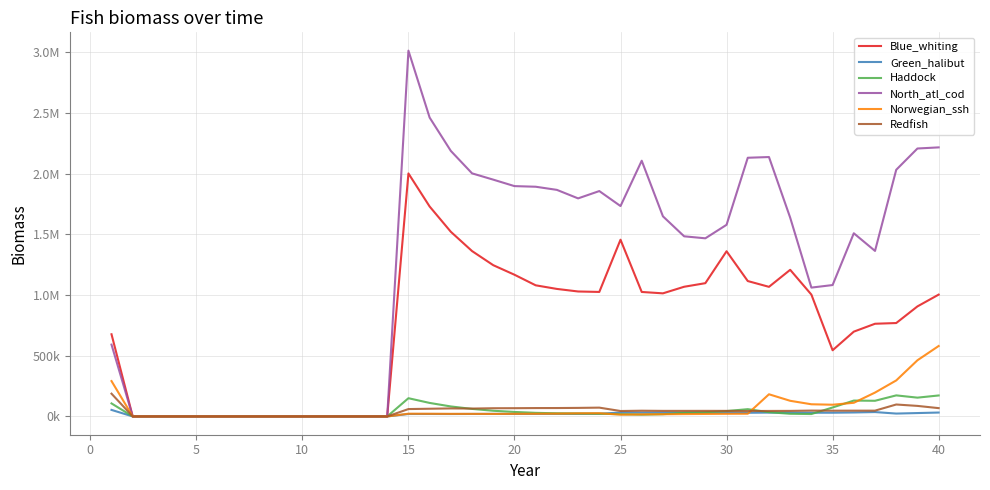

Does the chart display data point markers on the line(s)?

No